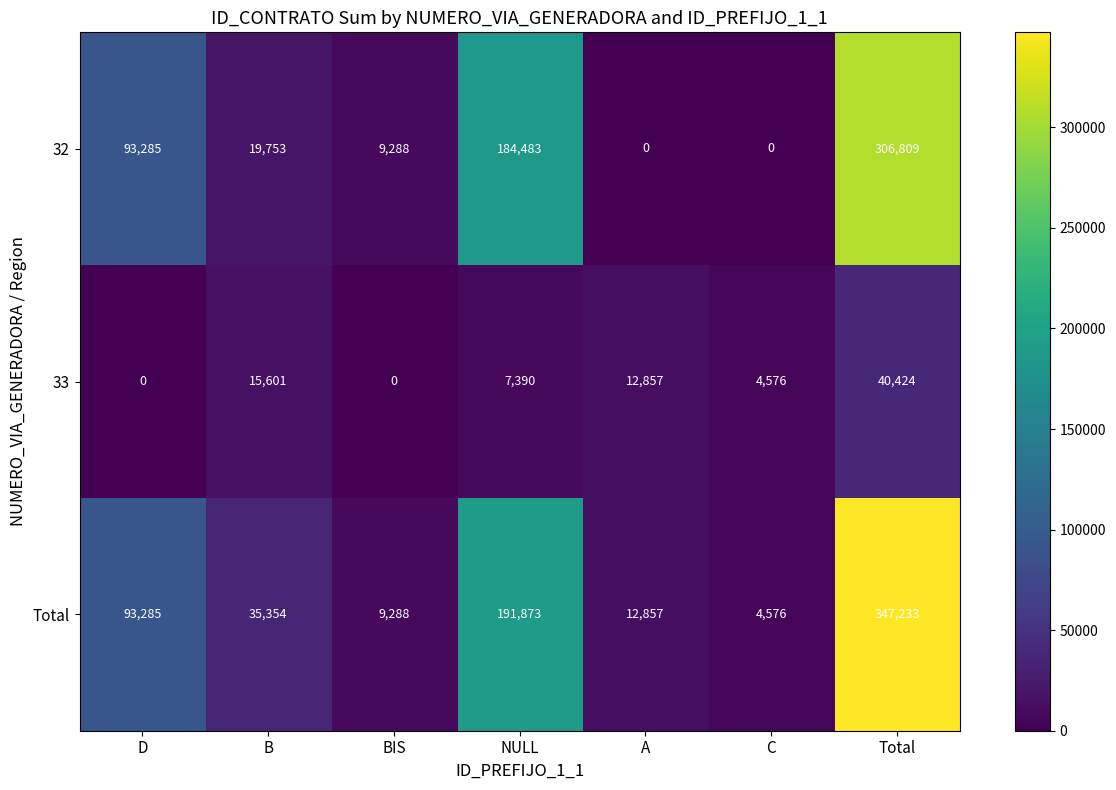

What is the spread (max minus min) of values at C?

4576